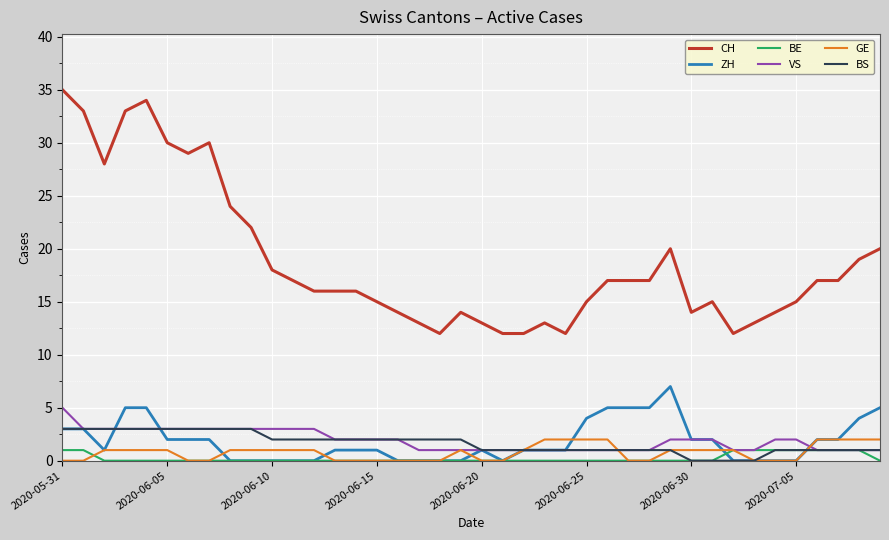

What is the sum of all ZH values?

73